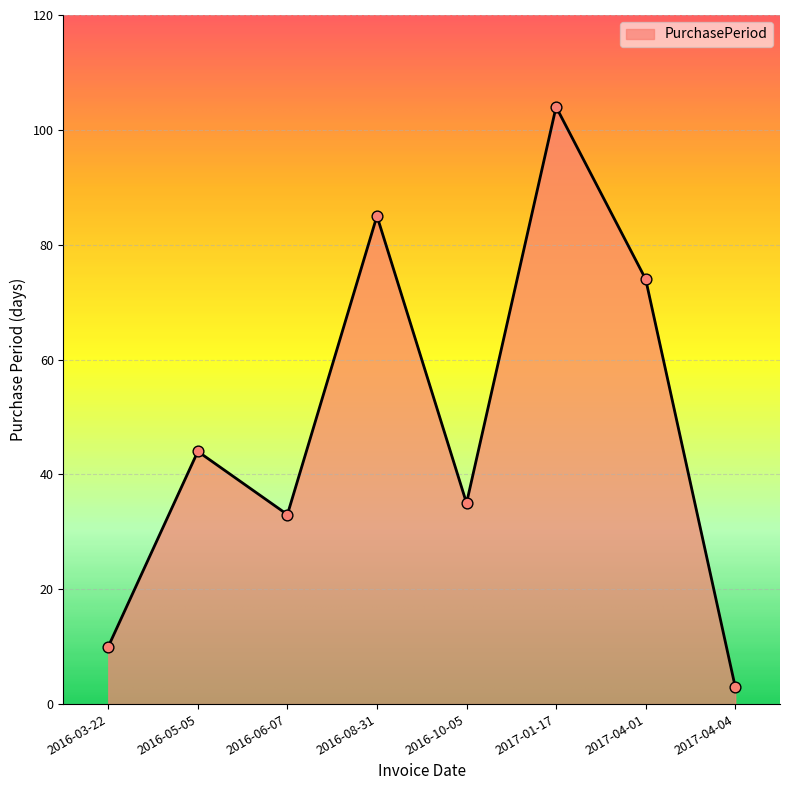

What is the ratio of the value at 2016-10-05 to the value at 2017-01-17?

0.3